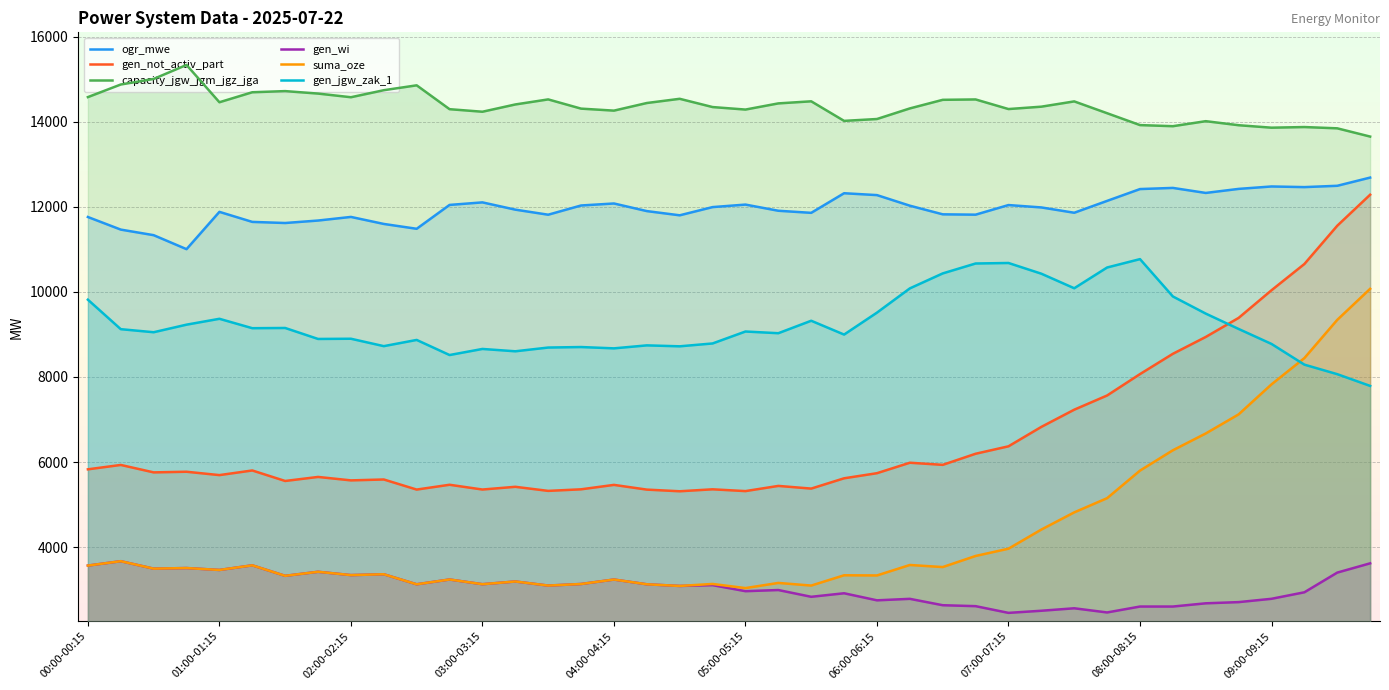

What are all the series names shown in the legend?

ogr_mwe, gen_not_activ_part, capacity_jgw_jgm_jgz_jga, gen_wi, suma_oze, gen_jgw_zak_1